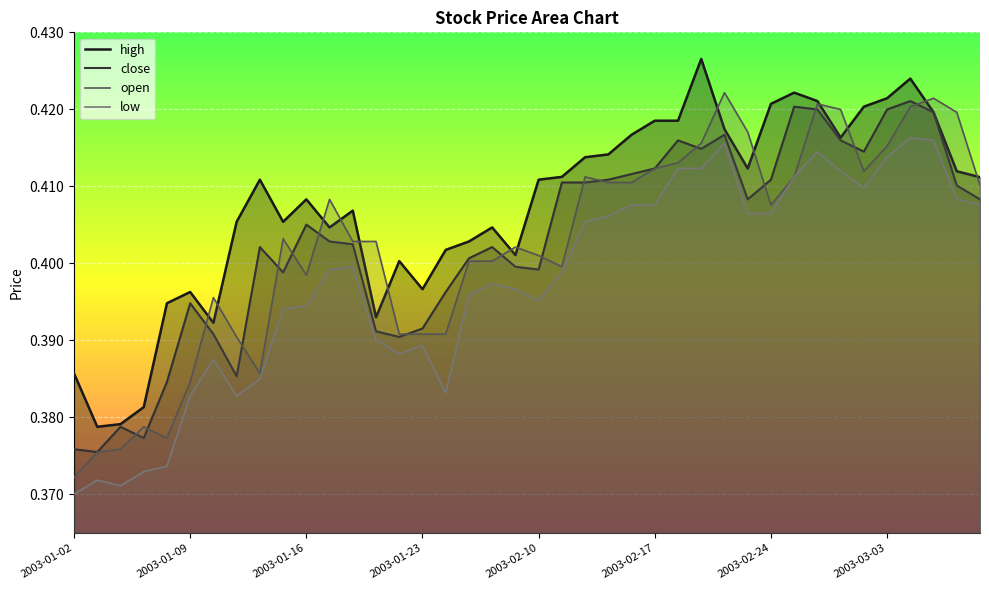

What is the lowest value of the low series?

0.4